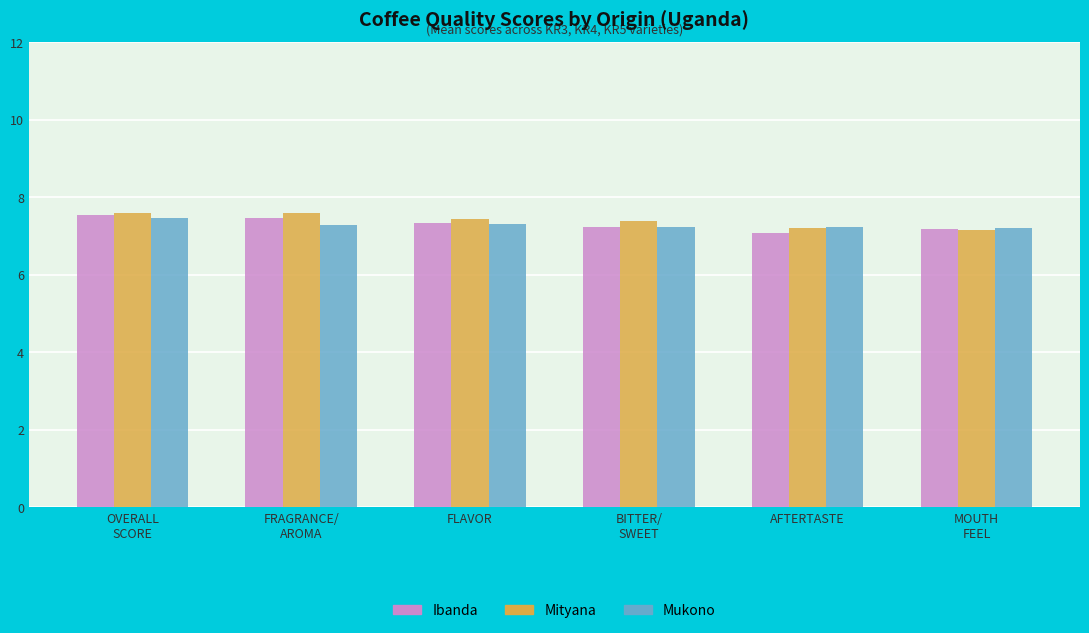

What is the minimum value shown in the chart?

7.1